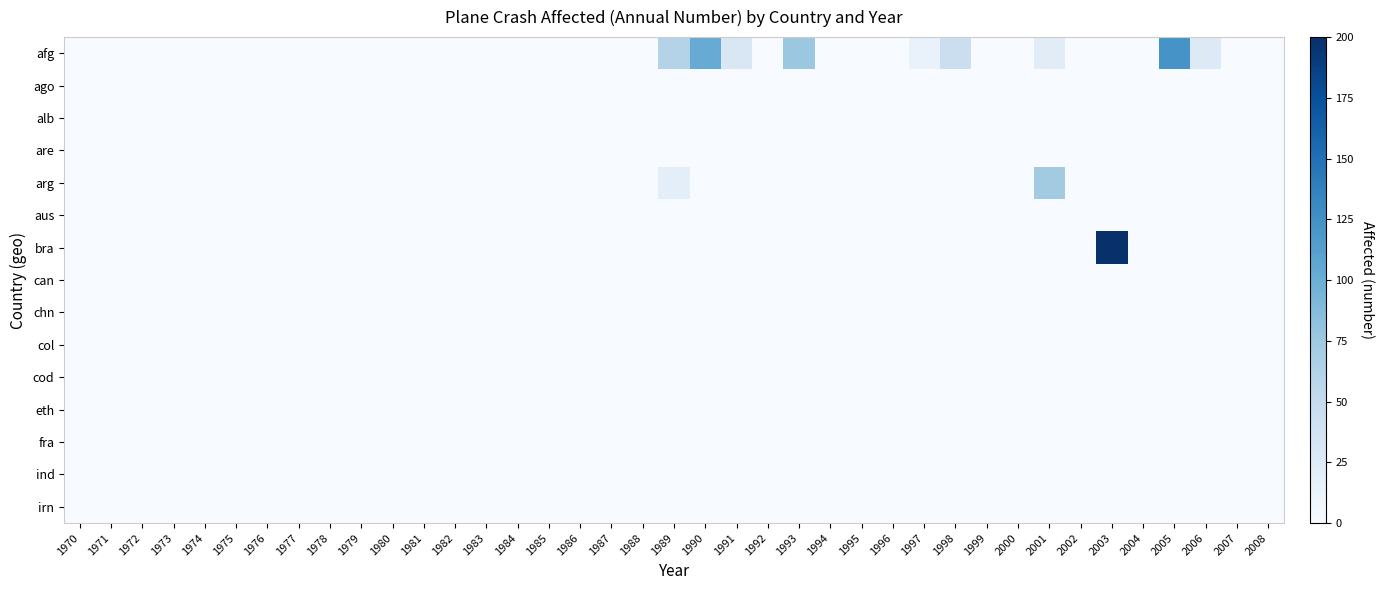

Reading left to right, what are all the values shown in this chart?

afg: 1970=0	1971=0	1972=0	1973=0	1974=0	1975=0	1976=0	1977=0	1978=0	1979=0	1980=0	1981=0	1982=0	1983=0	1984=0	1985=0	1986=0	1987=0	1988=0	1989=61	1990=102	1991=30	1992=0	1993=76	1994=0	1995=0	1996=0	1997=14	1998=45	1999=0	2000=0	2001=22	2002=0	2003=0	2004=0	2005=122	2006=26	2007=0	2008=0
ago: 1970=0	1971=0	1972=0	1973=0	1974=0	1975=0	1976=0	1977=0	1978=0	1979=0	1980=0	1981=0	1982=0	1983=0	1984=0	1985=0	1986=0	1987=0	1988=0	1989=0	1990=0	1991=0	1992=0	1993=0	1994=0	1995=0	1996=0	1997=0	1998=0	1999=0	2000=0	2001=0	2002=0	2003=0	2004=0	2005=0	2006=0	2007=0	2008=0
alb: 1970=0	1971=0	1972=0	1973=0	1974=0	1975=0	1976=0	1977=0	1978=0	1979=0	1980=0	1981=0	1982=0	1983=0	1984=0	1985=0	1986=0	1987=0	1988=0	1989=0	1990=0	1991=0	1992=0	1993=0	1994=0	1995=0	1996=0	1997=0	1998=0	1999=0	2000=0	2001=0	2002=0	2003=0	2004=0	2005=0	2006=0	2007=0	2008=0
are: 1970=0	1971=0	1972=0	1973=0	1974=0	1975=0	1976=0	1977=0	1978=0	1979=0	1980=0	1981=0	1982=0	1983=0	1984=0	1985=0	1986=0	1987=0	1988=0	1989=0	1990=0	1991=0	1992=0	1993=0	1994=0	1995=0	1996=0	1997=0	1998=0	1999=0	2000=0	2001=0	2002=0	2003=0	2004=0	2005=0	2006=0	2007=0	2008=0
arg: 1970=0	1971=0	1972=0	1973=0	1974=0	1975=0	1976=0	1977=0	1978=0	1979=0	1980=0	1981=0	1982=0	1983=0	1984=0	1985=0	1986=0	1987=0	1988=0	1989=20	1990=0	1991=0	1992=0	1993=0	1994=0	1995=0	1996=0	1997=0	1998=0	1999=0	2000=0	2001=72	2002=0	2003=0	2004=0	2005=0	2006=0	2007=0	2008=0
aus: 1970=0	1971=0	1972=0	1973=0	1974=0	1975=0	1976=0	1977=0	1978=0	1979=0	1980=0	1981=0	1982=0	1983=0	1984=0	1985=0	1986=0	1987=0	1988=0	1989=0	1990=0	1991=0	1992=0	1993=0	1994=0	1995=0	1996=0	1997=0	1998=0	1999=0	2000=0	2001=0	2002=0	2003=0	2004=0	2005=0	2006=0	2007=0	2008=0
bra: 1970=0	1971=0	1972=0	1973=0	1974=0	1975=0	1976=0	1977=0	1978=0	1979=0	1980=0	1981=0	1982=0	1983=0	1984=0	1985=0	1986=0	1987=0	1988=0	1989=0	1990=0	1991=0	1992=0	1993=0	1994=0	1995=0	1996=0	1997=0	1998=0	1999=0	2000=0	2001=0	2002=0	2003=199	2004=0	2005=0	2006=0	2007=0	2008=0
can: 1970=0	1971=0	1972=0	1973=0	1974=0	1975=0	1976=0	1977=0	1978=0	1979=0	1980=0	1981=0	1982=0	1983=0	1984=0	1985=0	1986=0	1987=0	1988=0	1989=0	1990=0	1991=0	1992=0	1993=0	1994=0	1995=0	1996=0	1997=0	1998=0	1999=0	2000=0	2001=0	2002=0	2003=0	2004=0	2005=0	2006=0	2007=0	2008=0
chn: 1970=0	1971=0	1972=0	1973=0	1974=0	1975=0	1976=0	1977=0	1978=0	1979=0	1980=0	1981=0	1982=0	1983=0	1984=0	1985=0	1986=0	1987=0	1988=0	1989=0	1990=0	1991=0	1992=0	1993=0	1994=0	1995=0	1996=0	1997=0	1998=0	1999=0	2000=0	2001=0	2002=0	2003=0	2004=0	2005=0	2006=0	2007=0	2008=0
col: 1970=0	1971=0	1972=0	1973=0	1974=0	1975=0	1976=0	1977=0	1978=0	1979=0	1980=0	1981=0	1982=0	1983=0	1984=0	1985=0	1986=0	1987=0	1988=0	1989=0	1990=0	1991=0	1992=0	1993=0	1994=0	1995=0	1996=0	1997=0	1998=0	1999=0	2000=0	2001=0	2002=0	2003=0	2004=0	2005=0	2006=0	2007=0	2008=0
cod: 1970=0	1971=0	1972=0	1973=0	1974=0	1975=0	1976=0	1977=0	1978=0	1979=0	1980=0	1981=0	1982=0	1983=0	1984=0	1985=0	1986=0	1987=0	1988=0	1989=0	1990=0	1991=0	1992=0	1993=0	1994=0	1995=0	1996=0	1997=0	1998=0	1999=0	2000=0	2001=0	2002=0	2003=0	2004=0	2005=0	2006=0	2007=0	2008=0
eth: 1970=0	1971=0	1972=0	1973=0	1974=0	1975=0	1976=0	1977=0	1978=0	1979=0	1980=0	1981=0	1982=0	1983=0	1984=0	1985=0	1986=0	1987=0	1988=0	1989=0	1990=0	1991=0	1992=0	1993=0	1994=0	1995=0	1996=0	1997=0	1998=0	1999=0	2000=0	2001=0	2002=0	2003=0	2004=0	2005=0	2006=0	2007=0	2008=0
fra: 1970=0	1971=0	1972=0	1973=0	1974=0	1975=0	1976=0	1977=0	1978=0	1979=0	1980=0	1981=0	1982=0	1983=0	1984=0	1985=0	1986=0	1987=0	1988=0	1989=0	1990=0	1991=0	1992=0	1993=0	1994=0	1995=0	1996=0	1997=0	1998=0	1999=0	2000=0	2001=0	2002=0	2003=0	2004=0	2005=0	2006=0	2007=0	2008=0
ind: 1970=0	1971=0	1972=0	1973=0	1974=0	1975=0	1976=0	1977=0	1978=0	1979=0	1980=0	1981=0	1982=0	1983=0	1984=0	1985=0	1986=0	1987=0	1988=0	1989=0	1990=0	1991=0	1992=0	1993=0	1994=0	1995=0	1996=0	1997=0	1998=0	1999=0	2000=0	2001=0	2002=0	2003=0	2004=0	2005=0	2006=0	2007=0	2008=0
irn: 1970=0	1971=0	1972=0	1973=0	1974=0	1975=0	1976=0	1977=0	1978=0	1979=0	1980=0	1981=0	1982=0	1983=0	1984=0	1985=0	1986=0	1987=0	1988=0	1989=0	1990=0	1991=0	1992=0	1993=0	1994=0	1995=0	1996=0	1997=0	1998=0	1999=0	2000=0	2001=0	2002=0	2003=0	2004=0	2005=0	2006=0	2007=0	2008=0